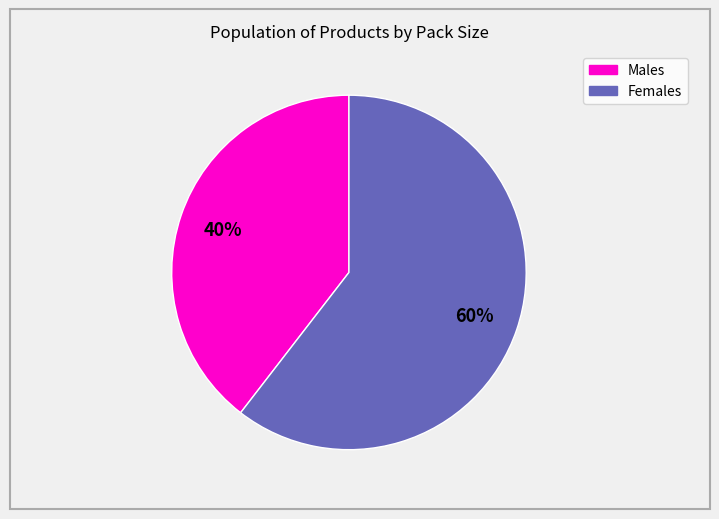

To the nearest percent, what percentage of the pie is Males?

40%